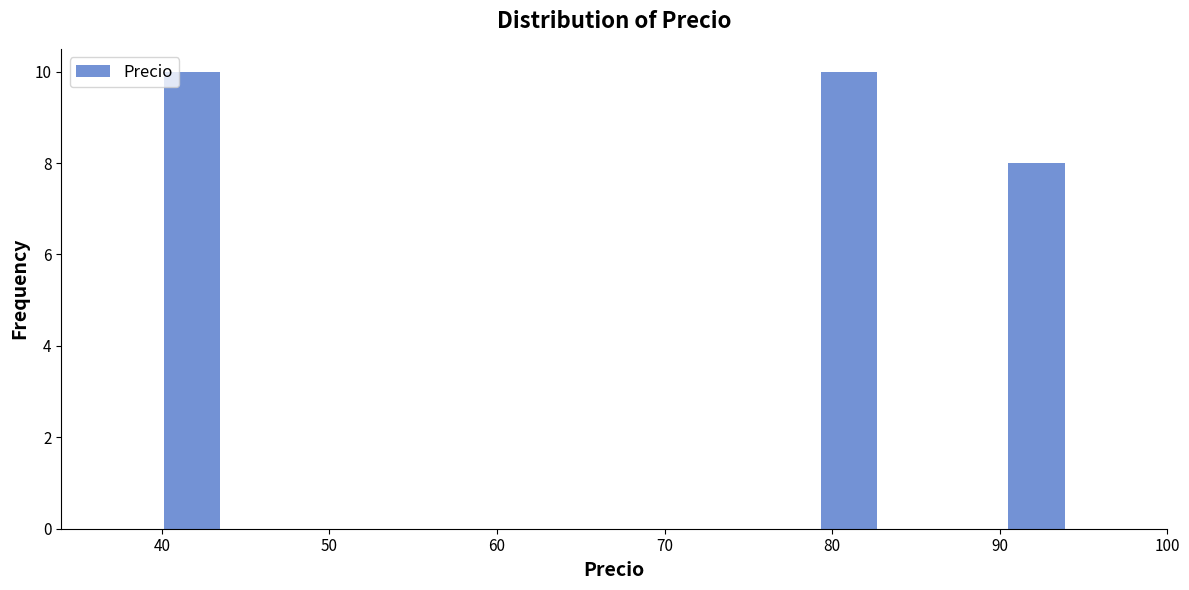

What is the height of the bar covering 89.4 to 95.0 on the x-axis? Neither the bar edges nor the heights are printed on the chart, so give them approximately, as read against the axes.

8